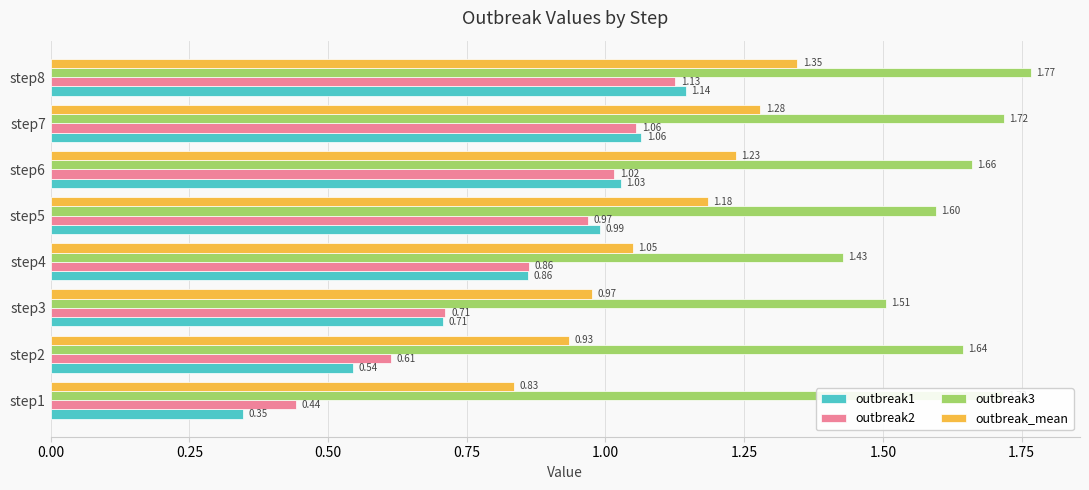

Is the value of outbreak1 at step2 greater than the value of outbreak2 at step2?

No